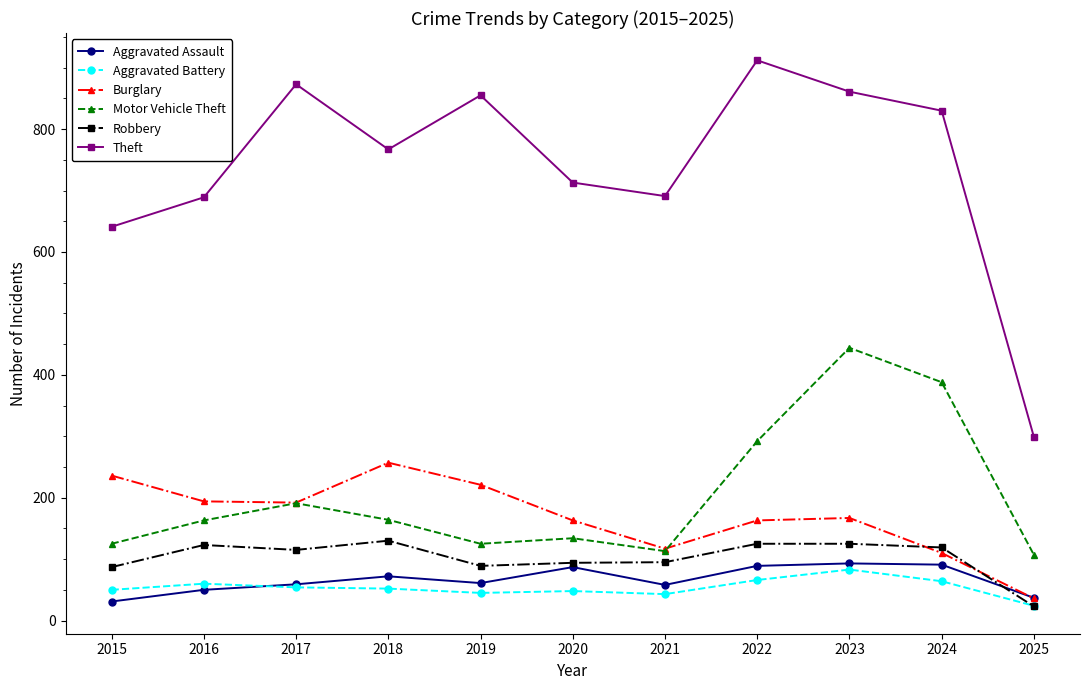

At which label is Robbery closest to 76?

2015